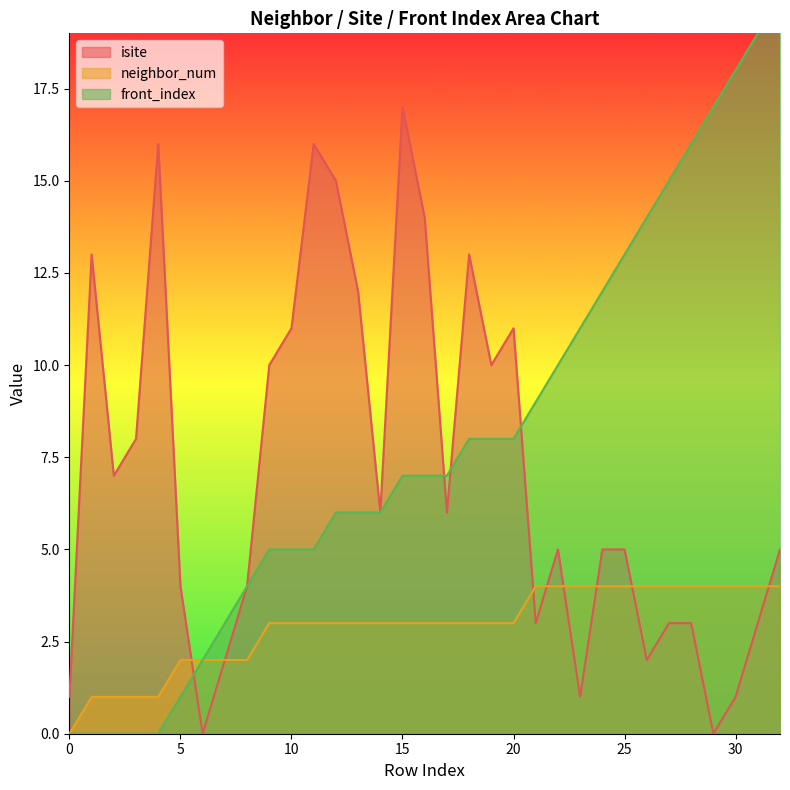

Rank the series by their average value, from lowest to highest.

neighbor_num, isite, front_index